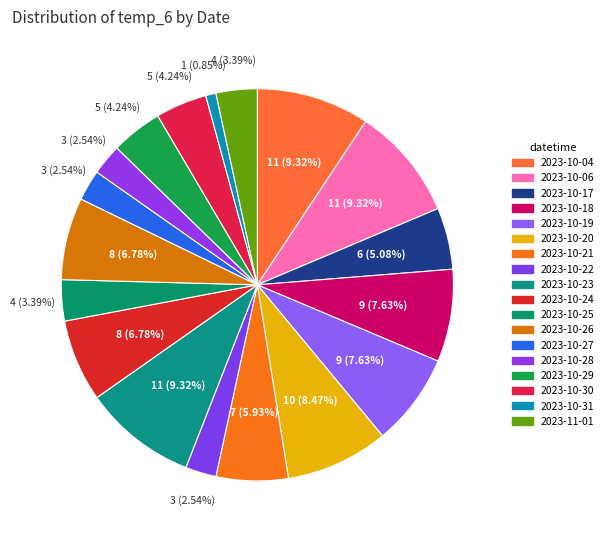

How many segments does this pie chart have?

18